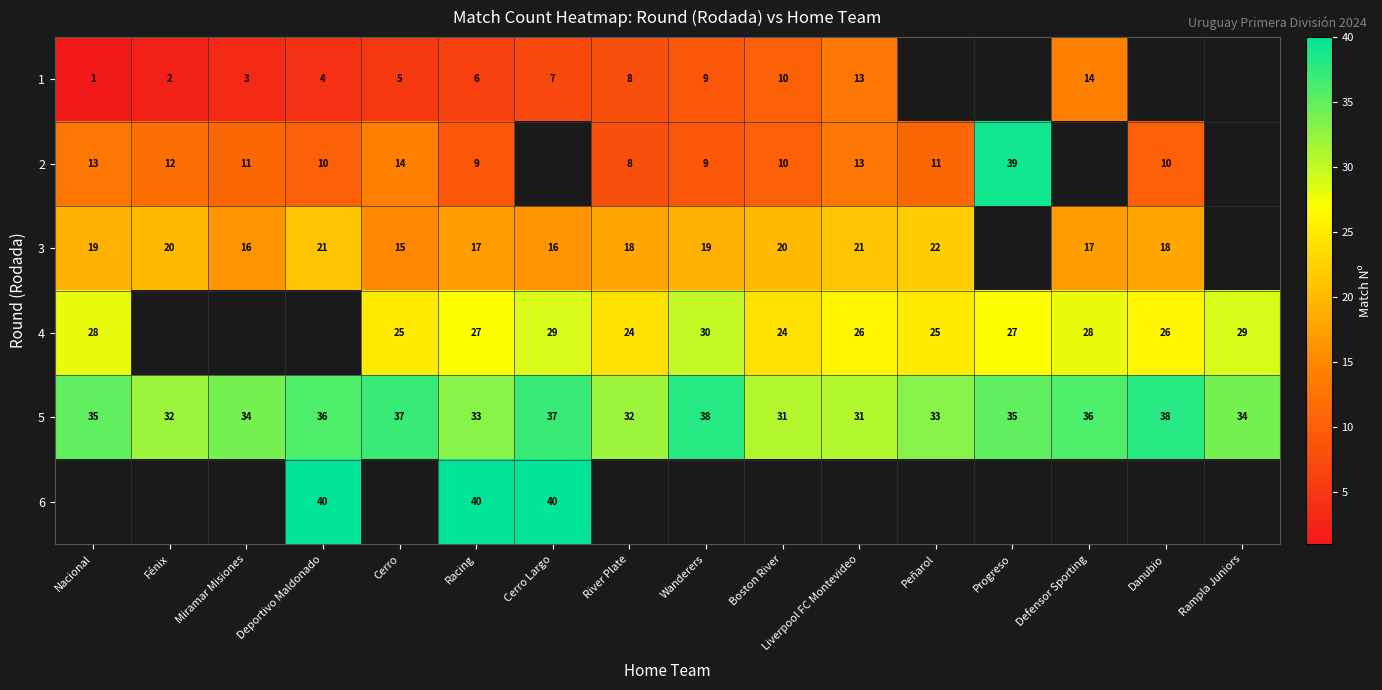

What is the sum of the 3 values at Peñarol and River Plate?

40